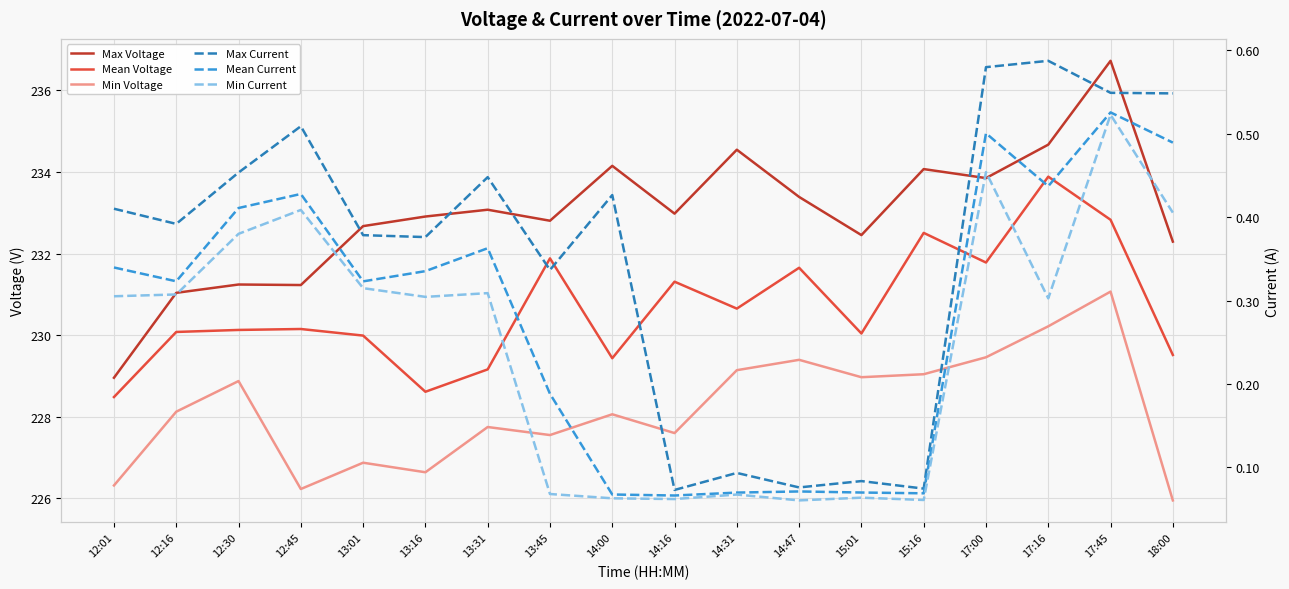

Which has a higher value, 12:01 or 13:16?

13:16